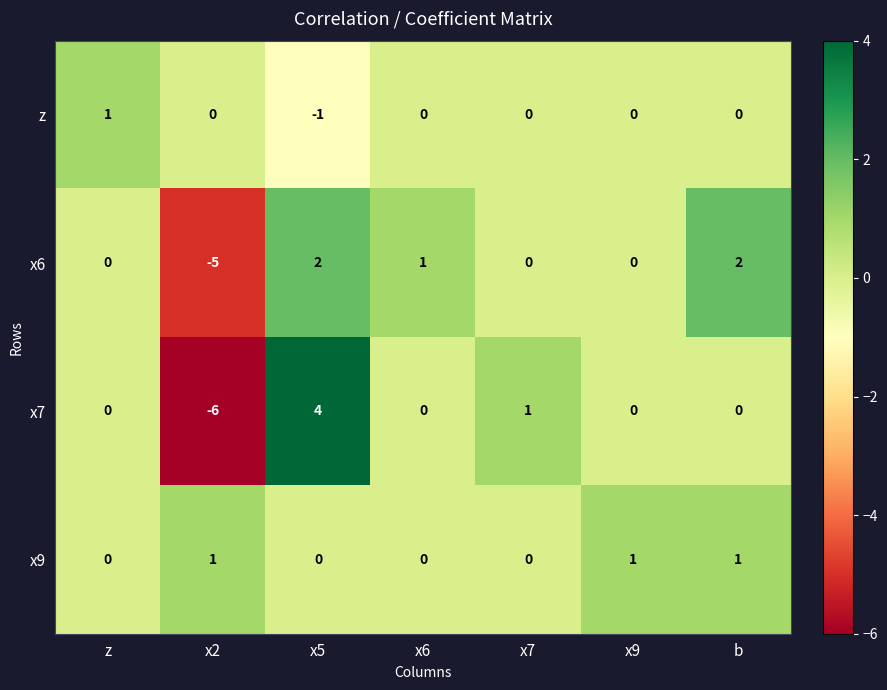

Is it true that z equals 2 at z?

False